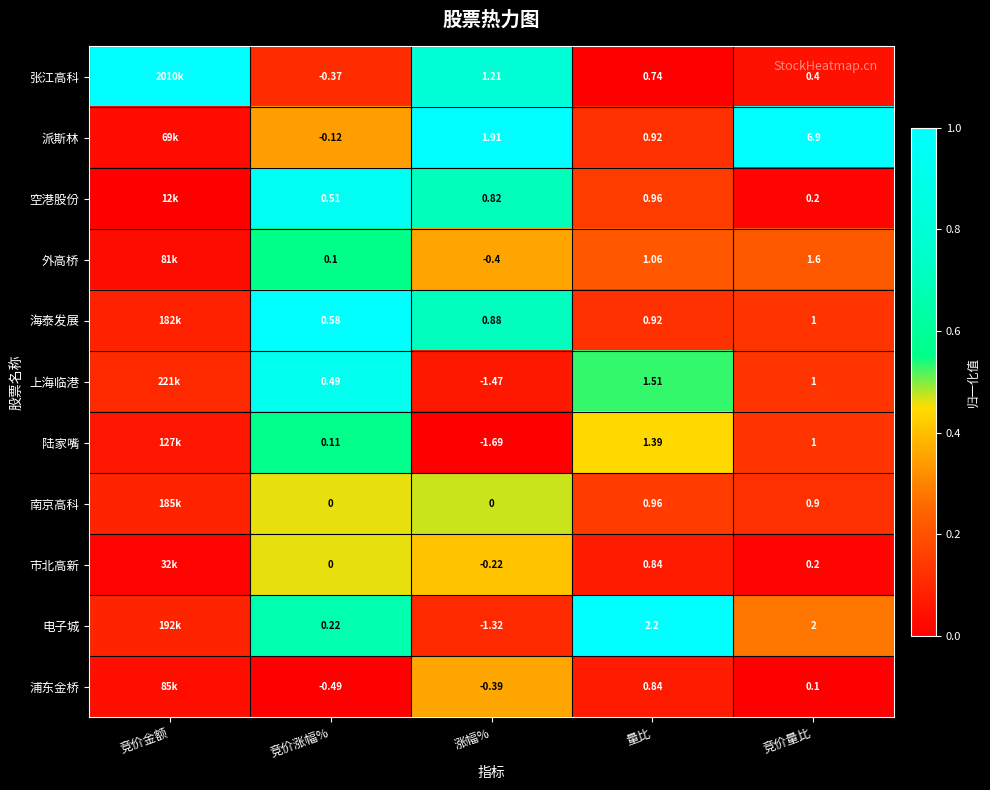

Which series changed the most between 竞价涨幅% and 涨幅%?

派斯林